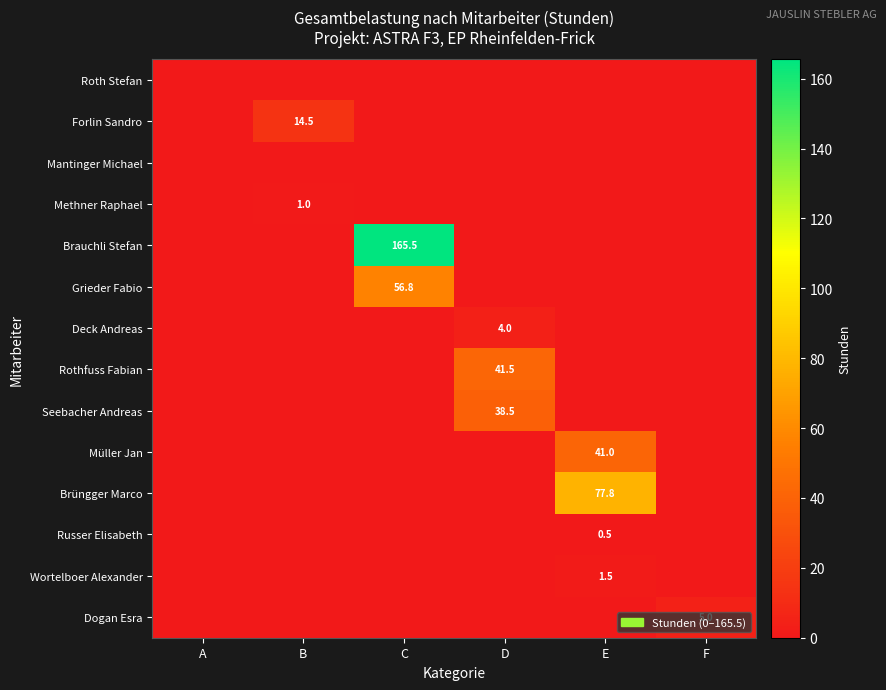

What is the sum of all Brüngger Marco values?

77.8